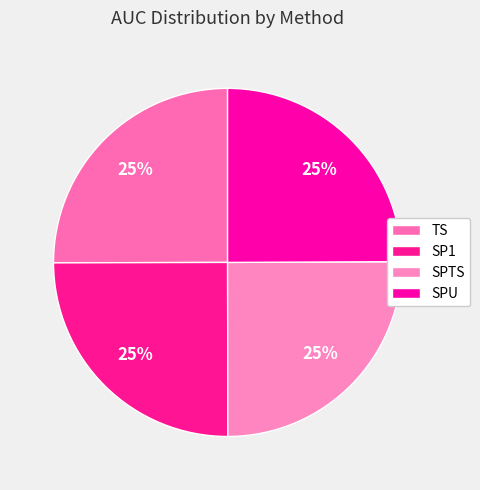

Is it true that SP1 is 32% of the pie?

False